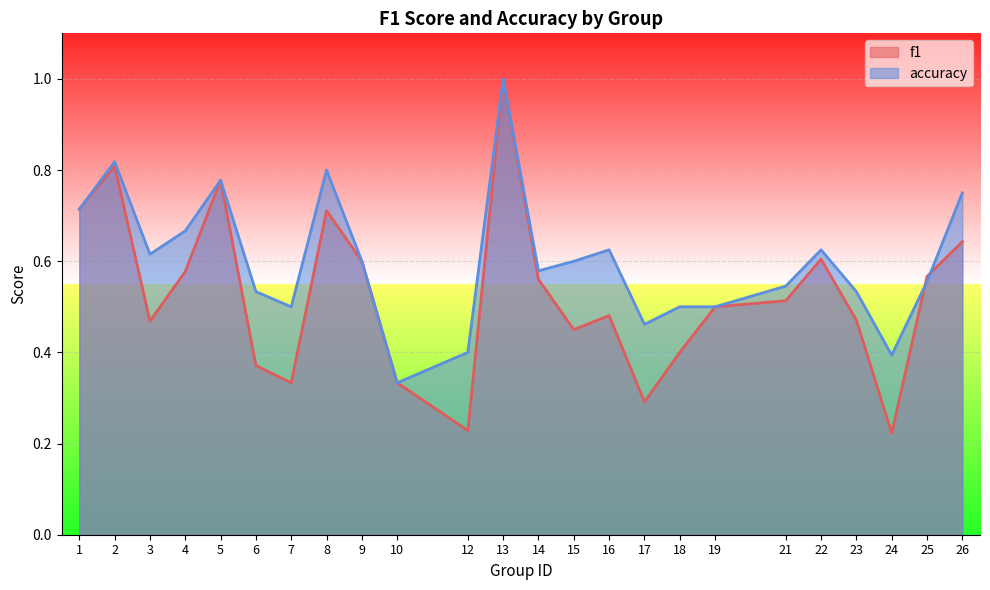

Reading left to right, list all the values displayed in this chart.

f1: 1=0.7	2=0.8	3=0.5	4=0.6	5=0.8	6=0.4	7=0.3	8=0.7	9=0.6	10=0.3	12=0.2	13=1.0	14=0.6	15=0.5	16=0.5	17=0.3	18=0.4	19=0.5	21=0.5	22=0.6	23=0.5	24=0.2	25=0.6	26=0.6
accuracy: 1=0.7	2=0.8	3=0.6	4=0.7	5=0.8	6=0.5	7=0.5	8=0.8	9=0.6	10=0.3	12=0.4	13=1.0	14=0.6	15=0.6	16=0.6	17=0.5	18=0.5	19=0.5	21=0.5	22=0.6	23=0.5	24=0.4	25=0.6	26=0.8